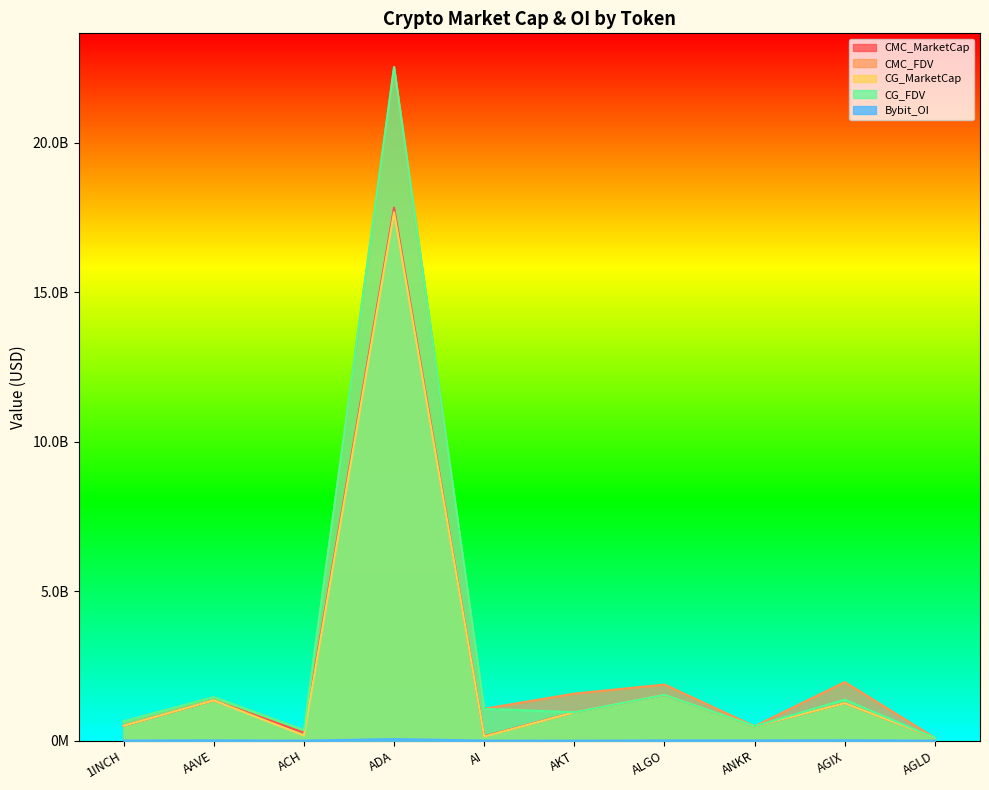

True or false: CG_MarketCap and Bybit_OI cross at least once.

False